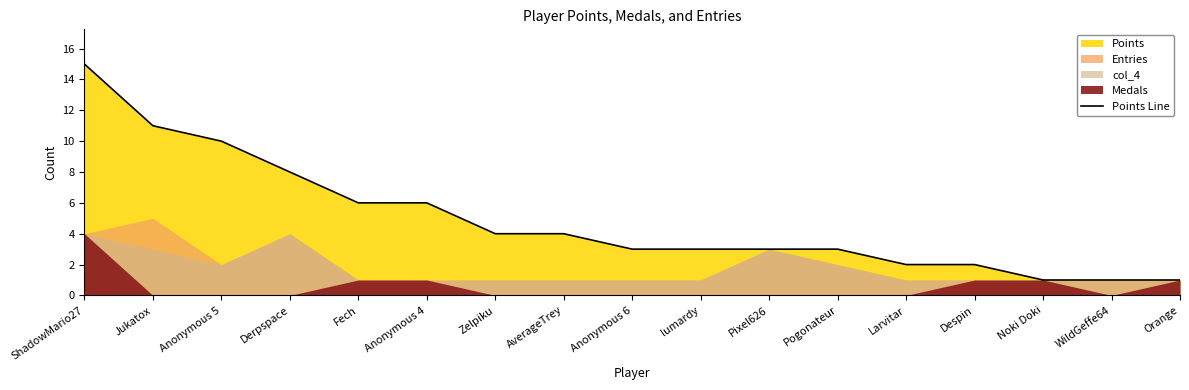

Is it true that the value at WildGeffe64 is 1?

False